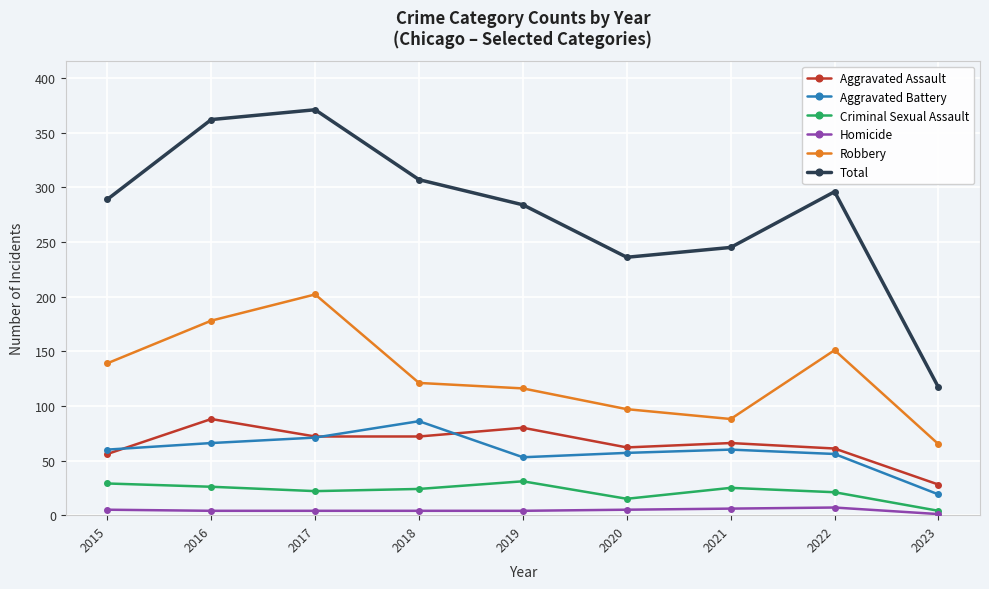

What is the total value across all series at 2019?

568